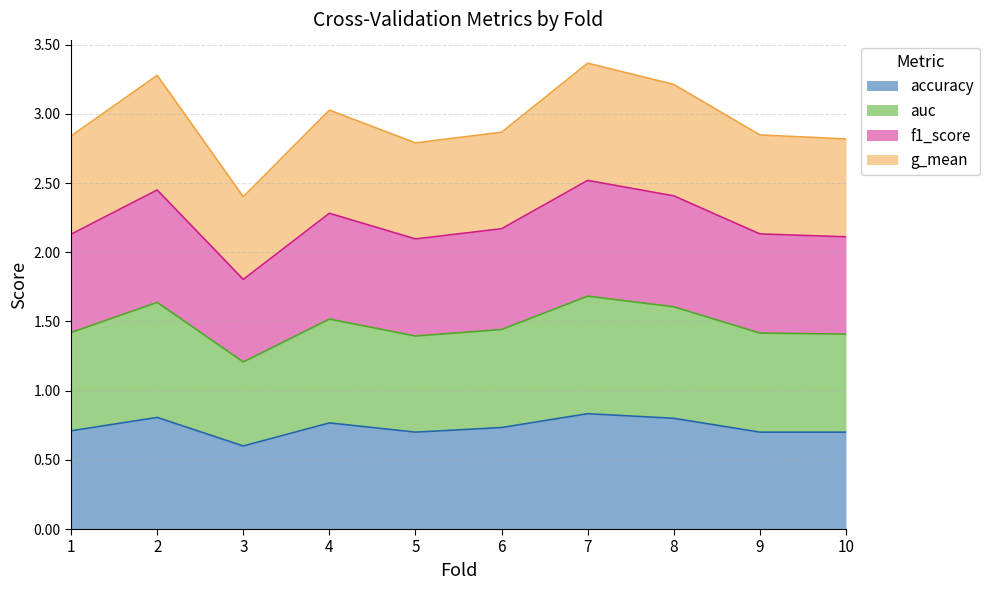

What is the total value across all series at 4?

3.0